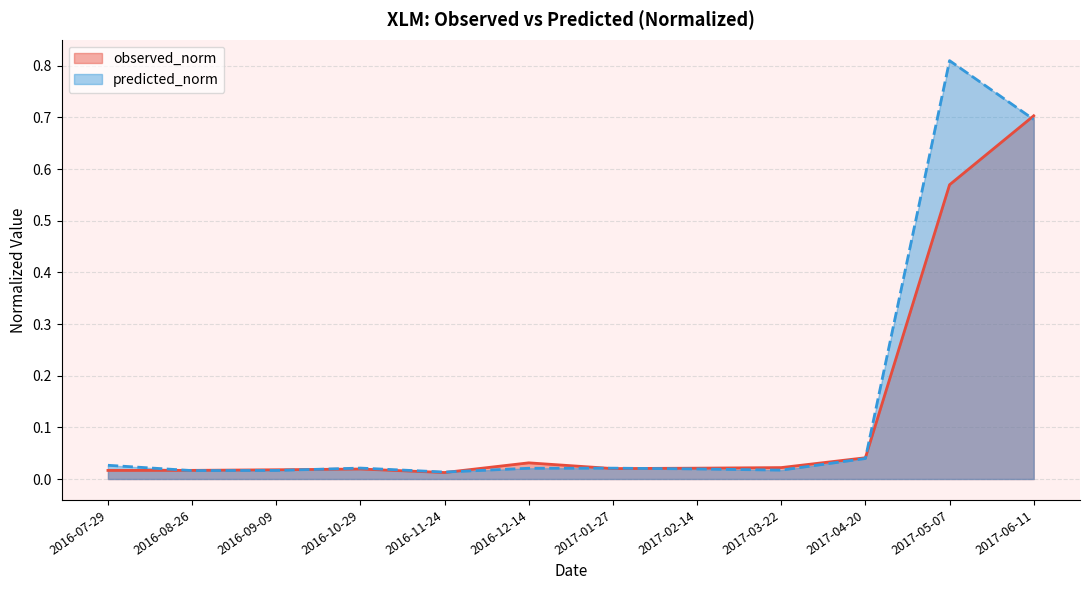

What is the label of the 7th point from the right?

2016-12-14